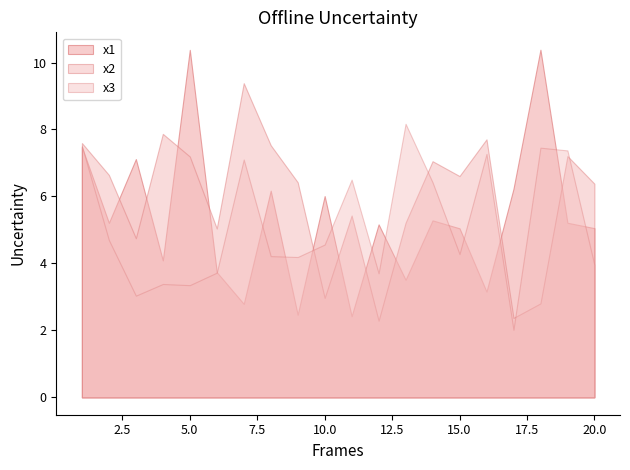

Count the number of categories in the chart.

20